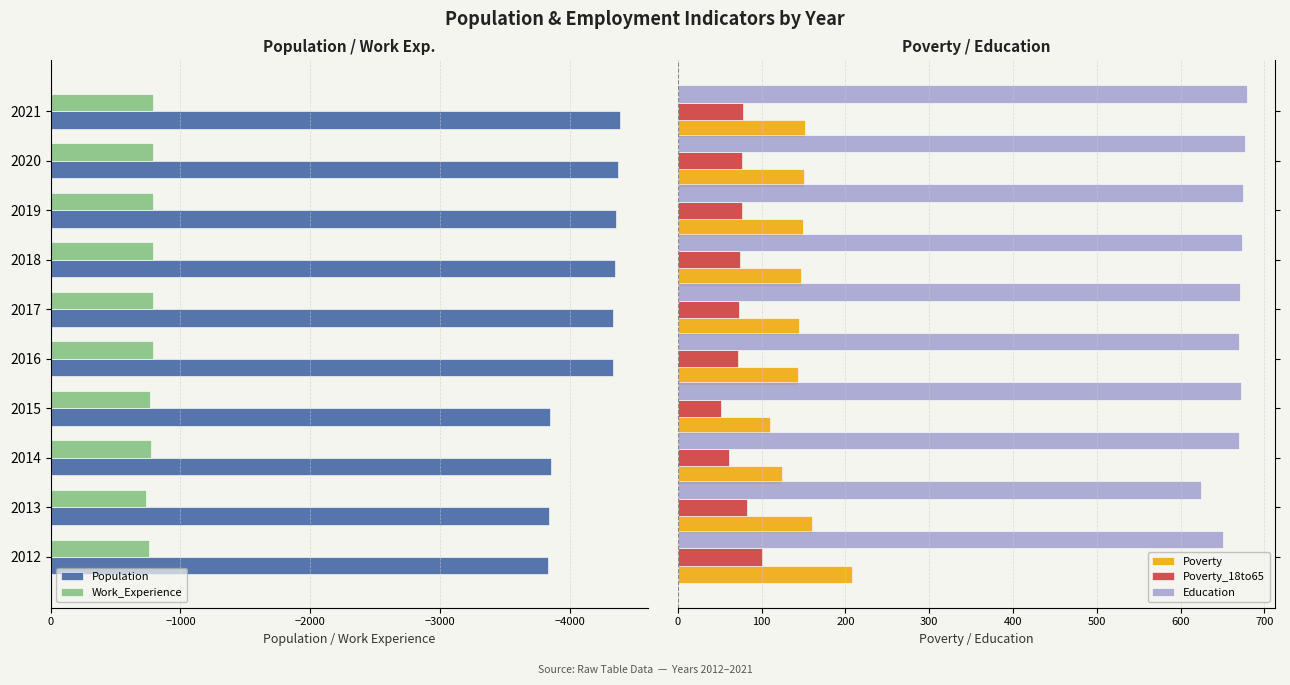

Reading right to left, extract all data points from this chart.

Population: -4385	-4373	-4361	-4350	-4335	-4332	-3847	-3853	-3840	-3830
Work_Experience: -792	-790	-788	-787	-785	-785	-767	-775	-736	-760
Poverty: 152	150	149	147	145	143	110	124	160	208
Poverty_18to65: 78	77	76	74	73	72	51	61	83	101
Education: 679	677	675	673	671	670	672	670	625	651